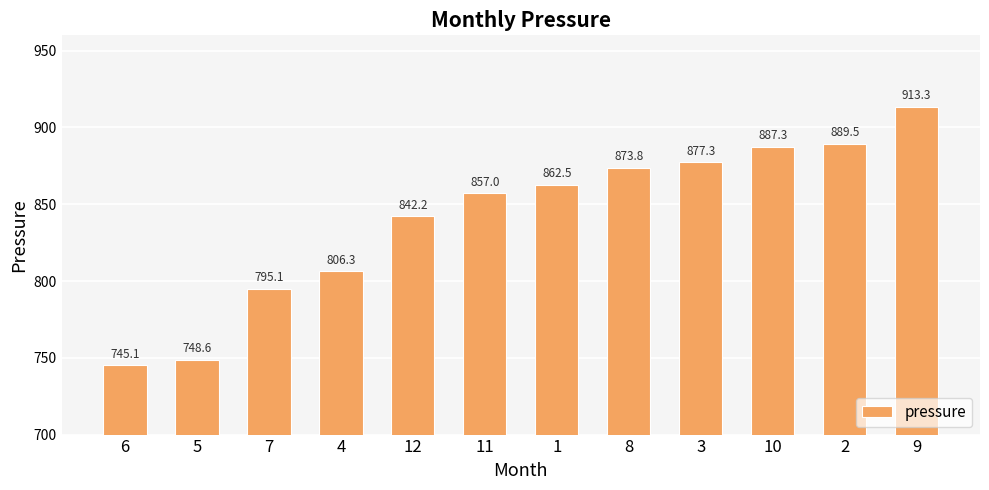

What position from the right is 1?

6